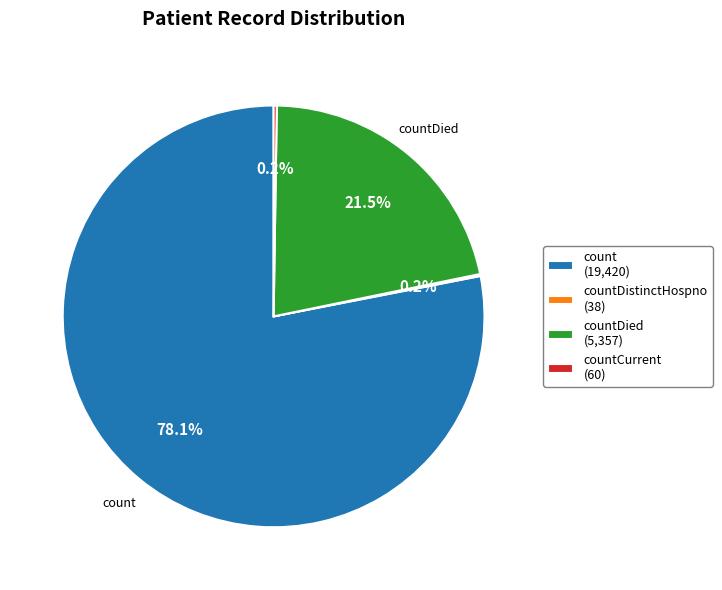

What is the largest slice in the pie chart?

count (19,420)